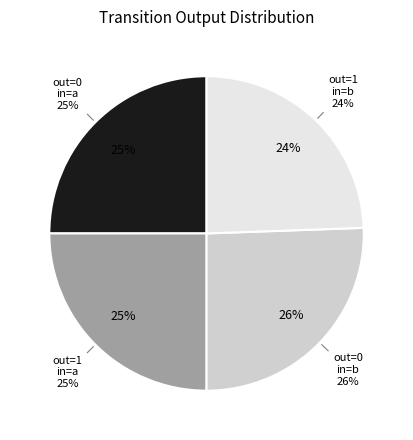

Does output=1, input=b account for over 50% of the chart?

No